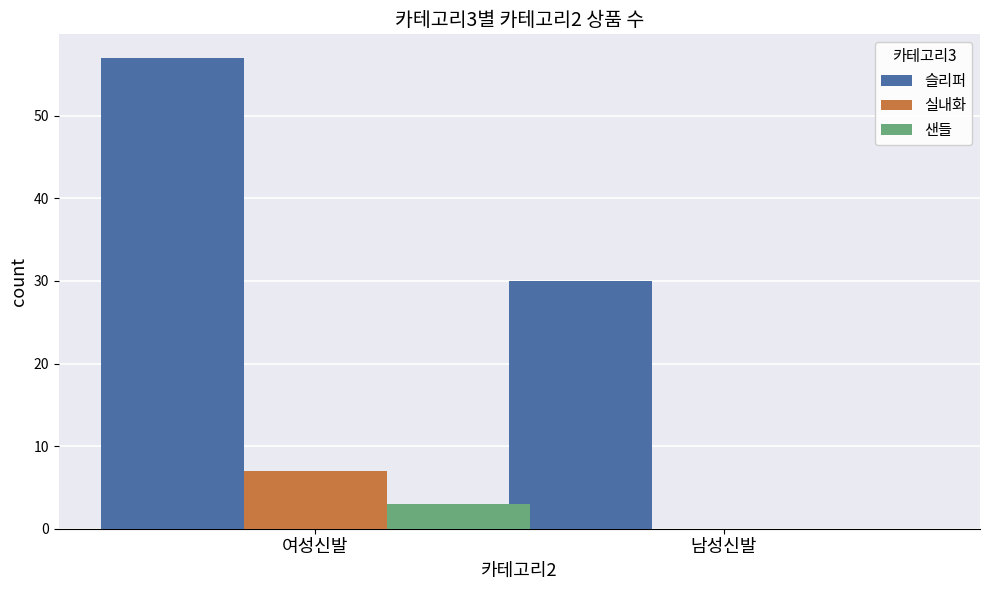

What is the sum of the 실내화 values at 여성신발 and 남성신발?

7